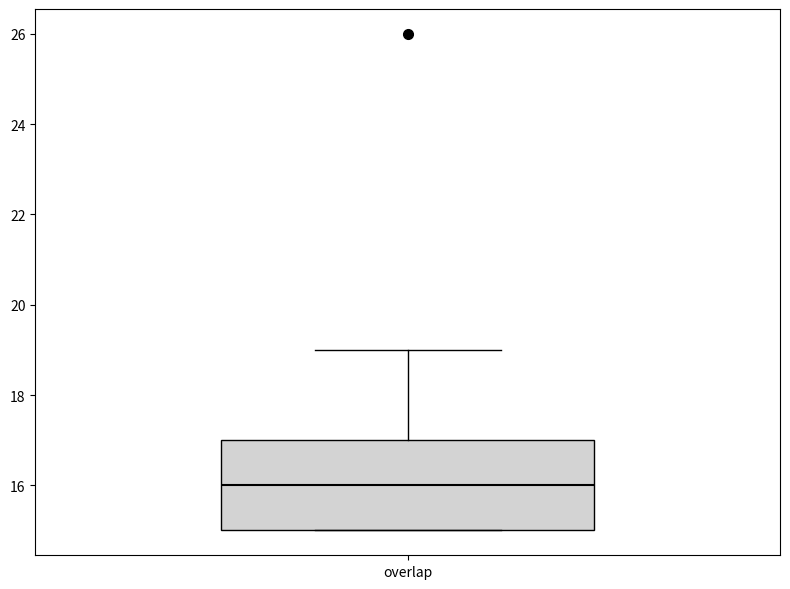

Transcribe this box plot: give where the median line is, the range the box spans, and where the two whiskers end, as read against the y-axis. The values are not printed on the chart, so give them approximately, as read against the axis.

median 16, box 15 to 17, whiskers 15 to 19